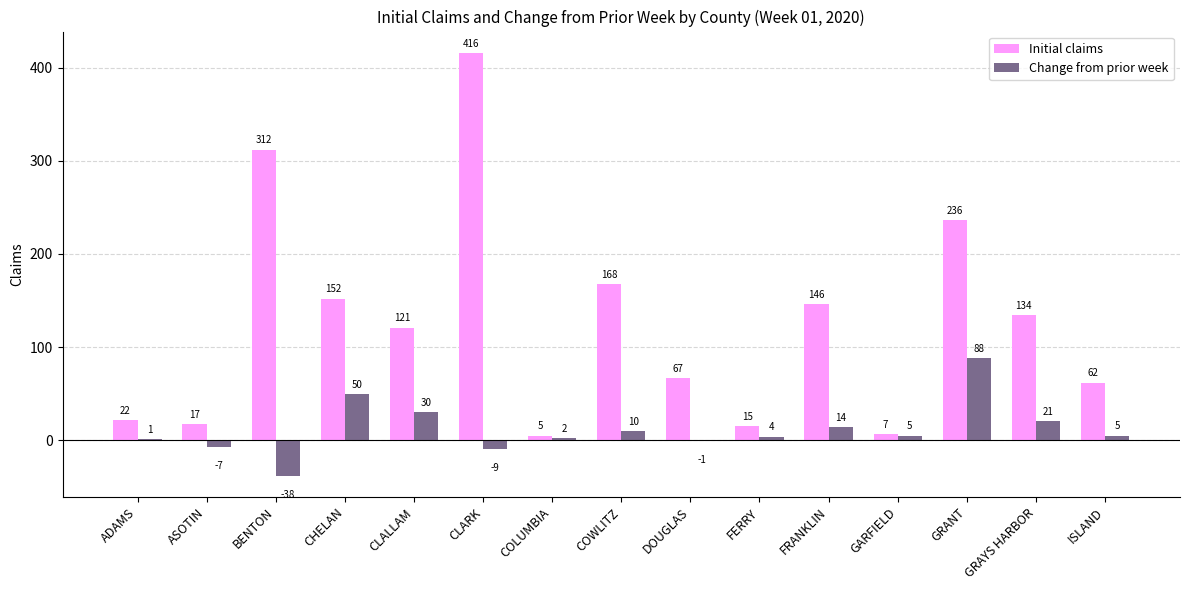

Which series changed the most between FRANKLIN and GRANT?

Initial claims